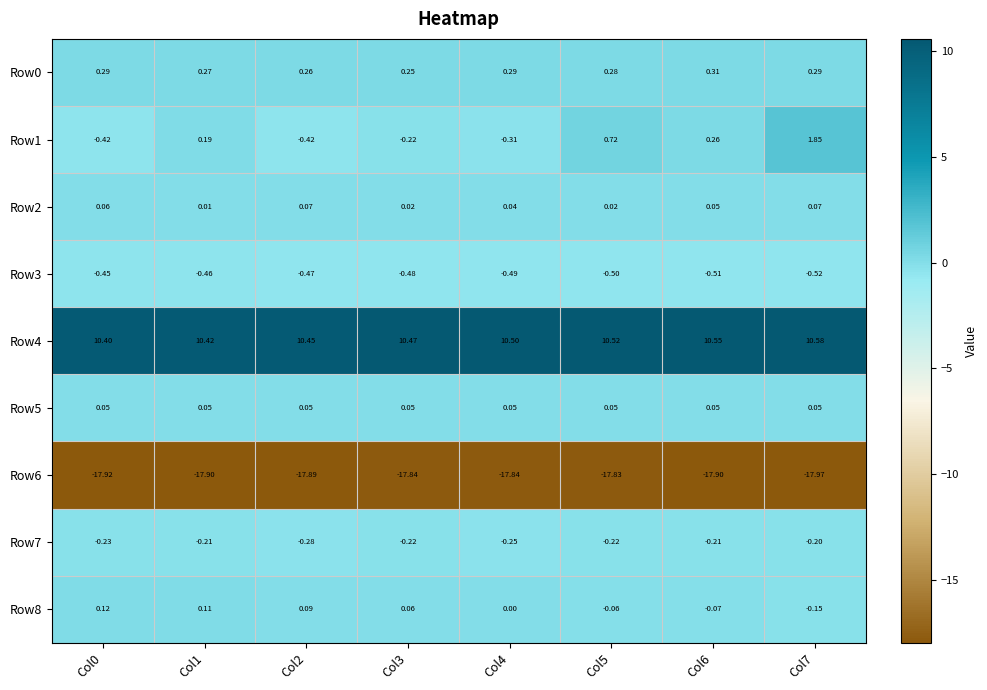

Is the value of Row5 at Col4 greater than the value of Row7 at Col3?

Yes